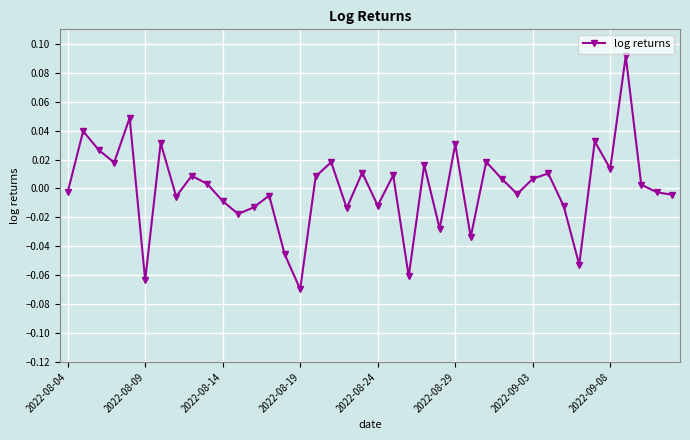

How many data points are above 0?

21